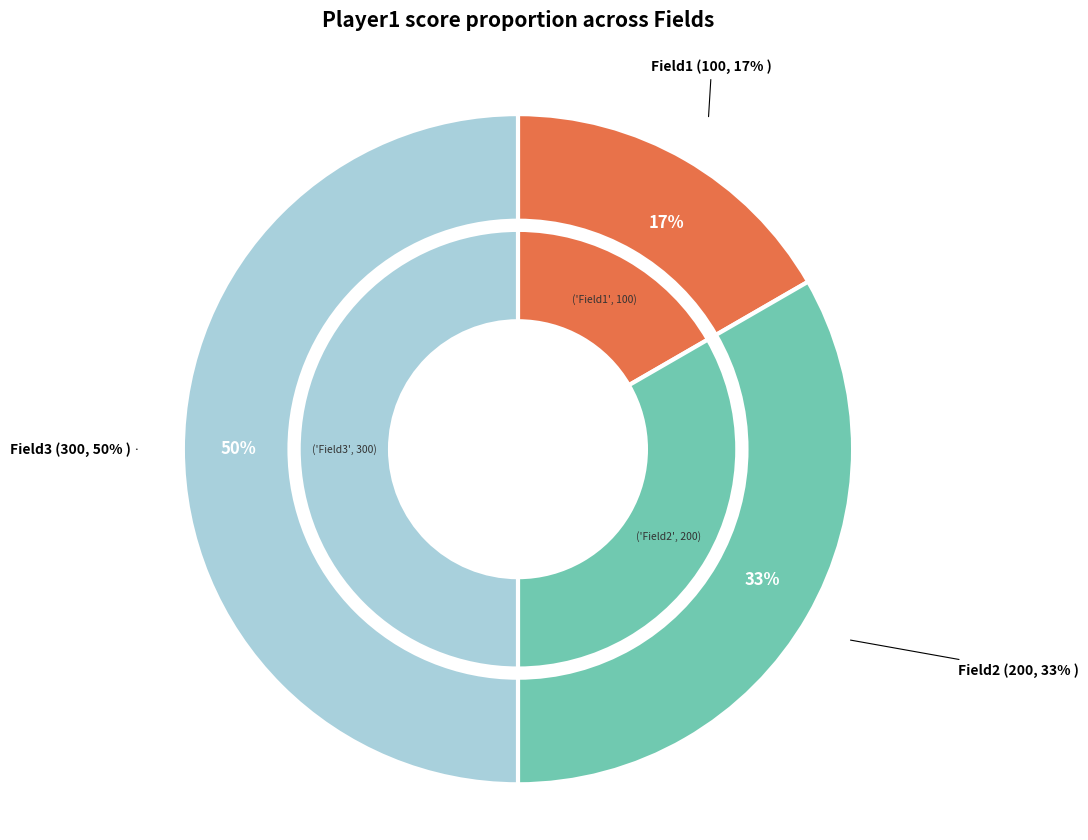

The Field2 slice represents 33% of the pie. True or false?

True